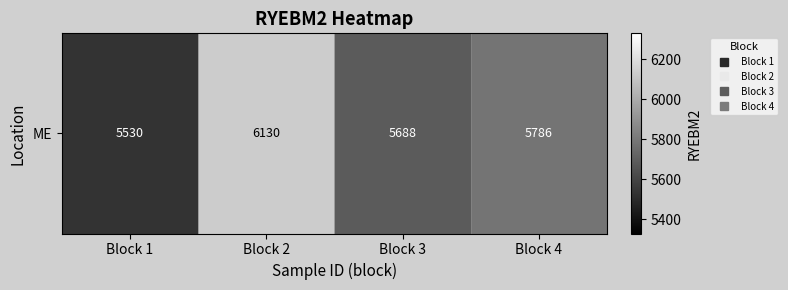

Reading left to right, list all the values displayed in this chart.

Block 1=5530	Block 2=6130	Block 3=5688	Block 4=5786